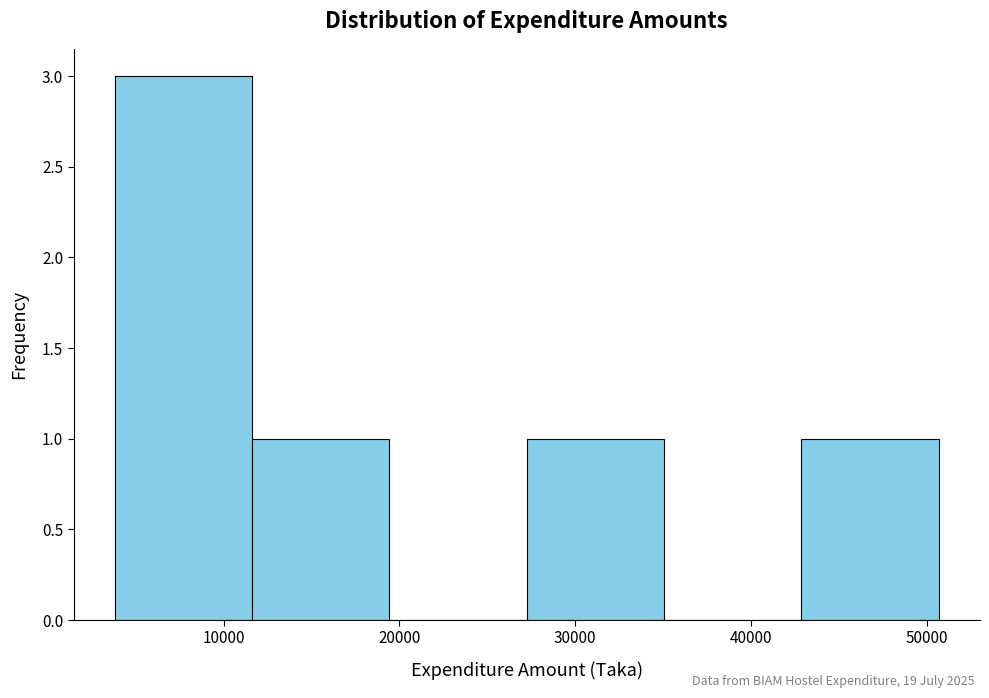

Which range on the x-axis has the tallest bar?

4000 to 12000